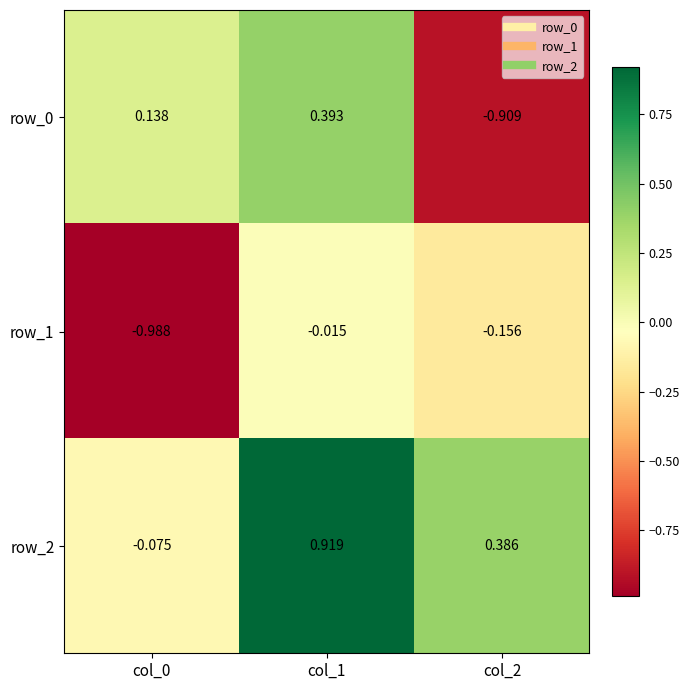

Is the value of row_2 at col_2 greater than the value of row_1 at col_2?

Yes